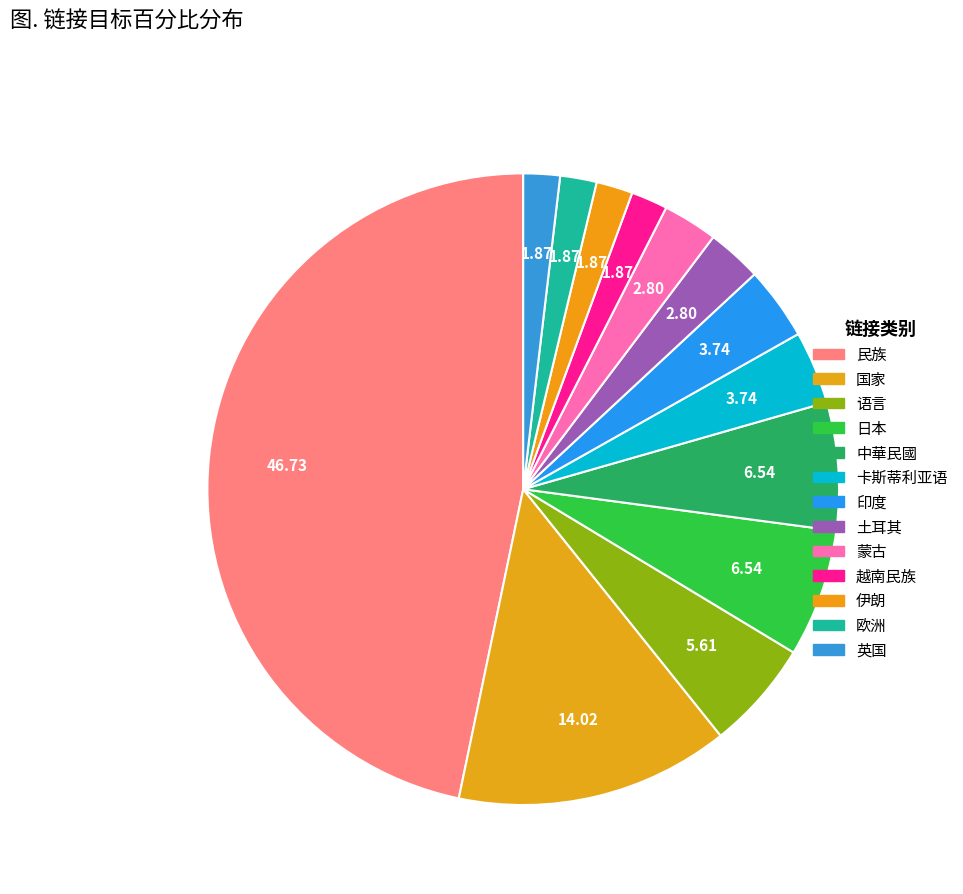

To the nearest percent, what is the combined percentage of 国家 and 民族?

61%